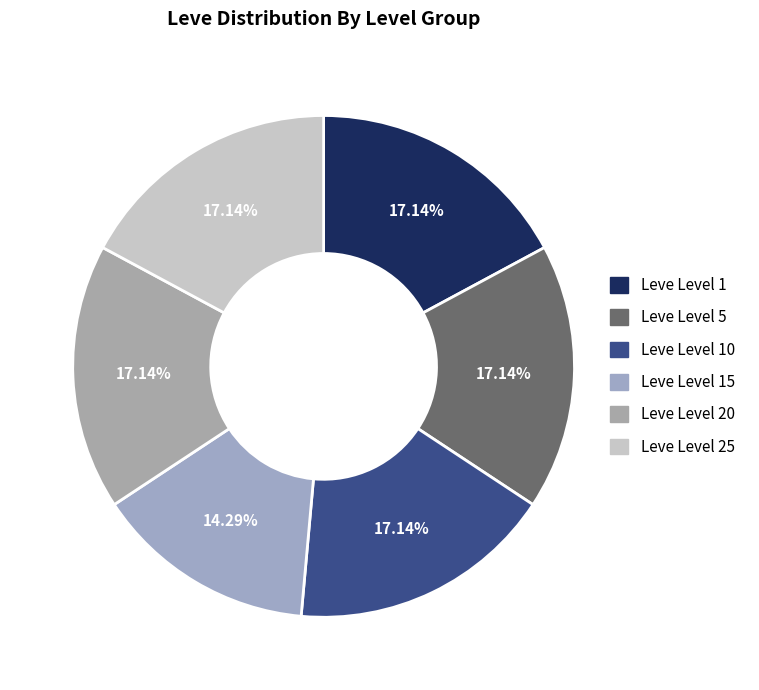

What is the smallest slice in the pie chart?

Leve Level 15